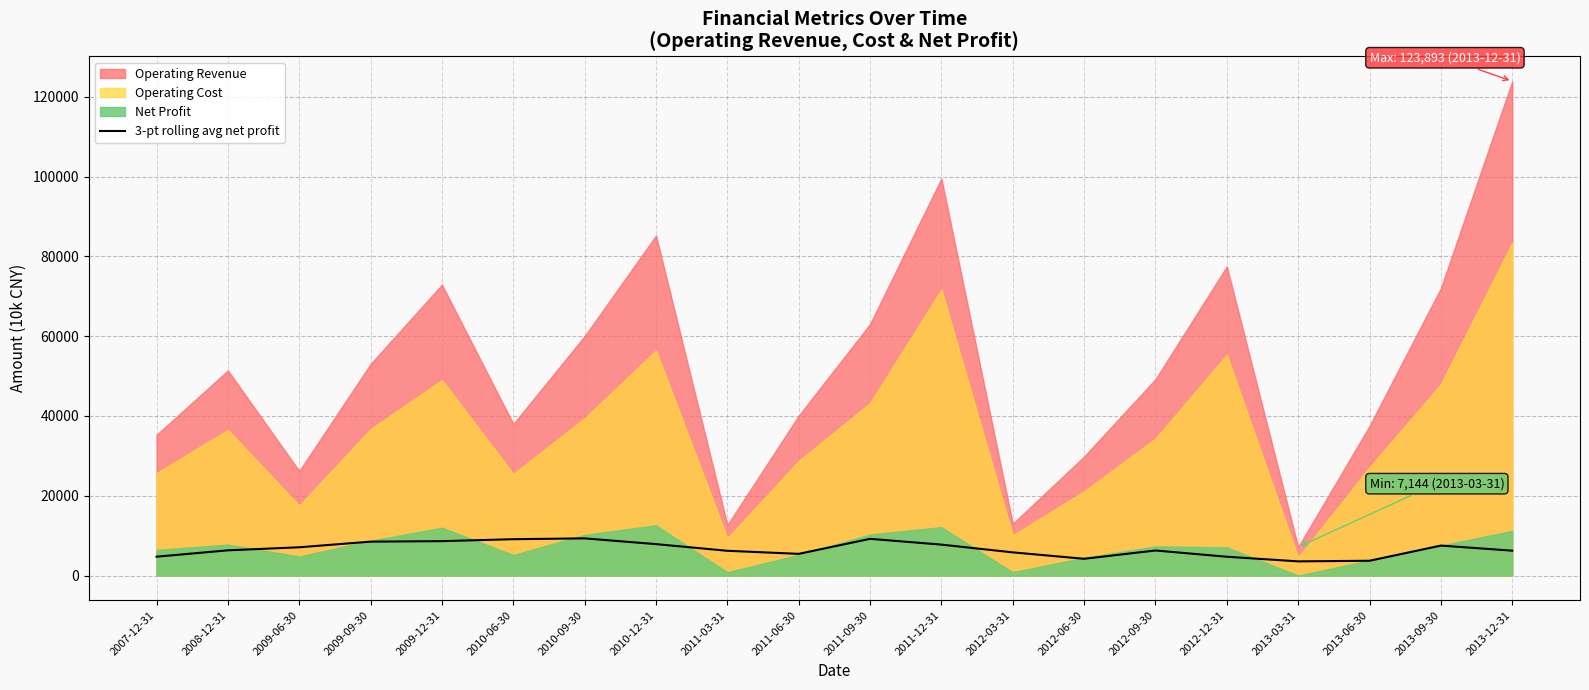

True or false: the data shows 4288.9 at 2011-09-30.

False